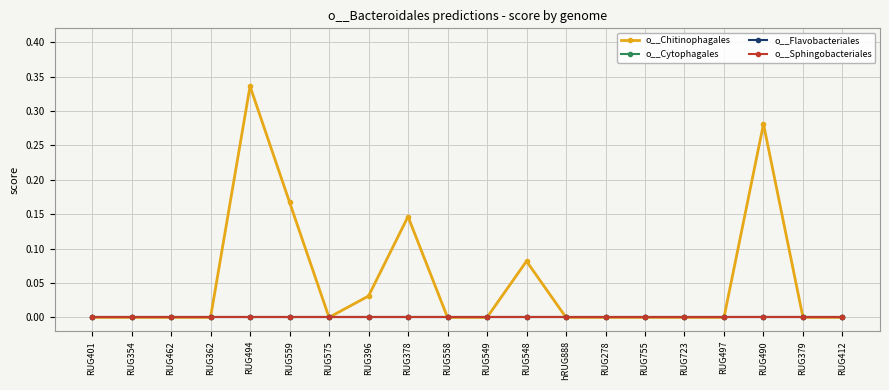

Is this an area chart (filled region under the line)?

No